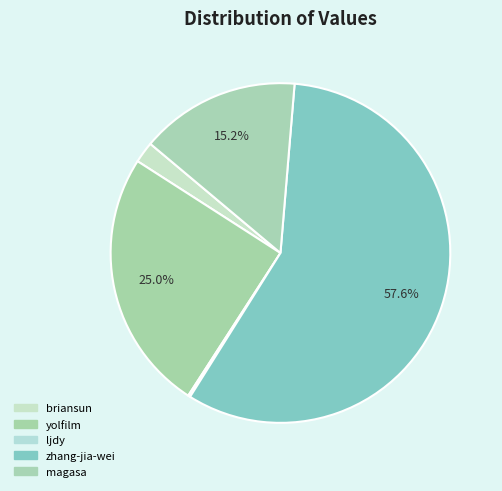

To the nearest percent, what percentage of the pie is yolfilm?

25%